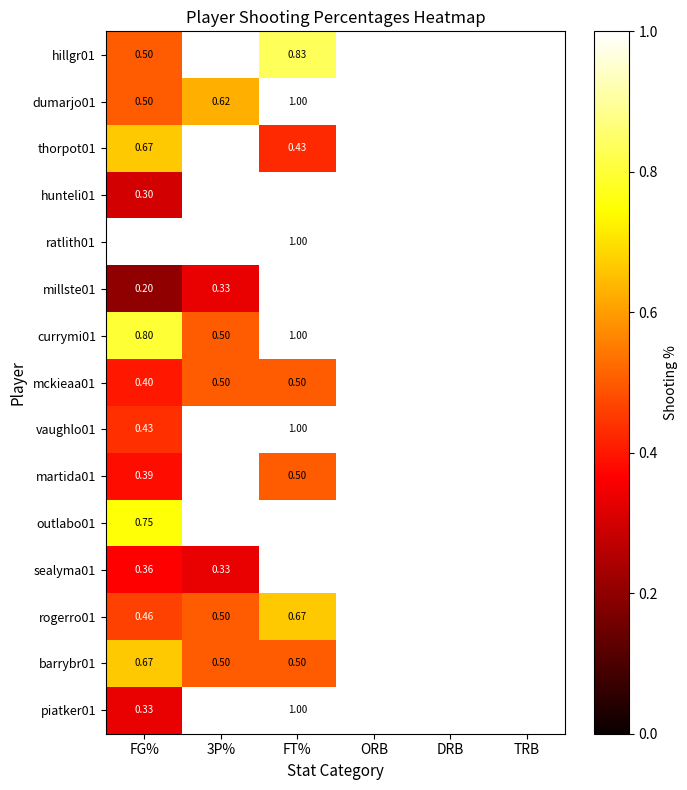

Rank the series at FT% from lowest to highest value.

thorpot01, martida01, hillgr01, dumarjo01, hunteli01, ratlith01, millste01, mckieaa01, barrybr01, rogerro01, currymi01, vaughlo01, outlabo01, sealyma01, piatker01